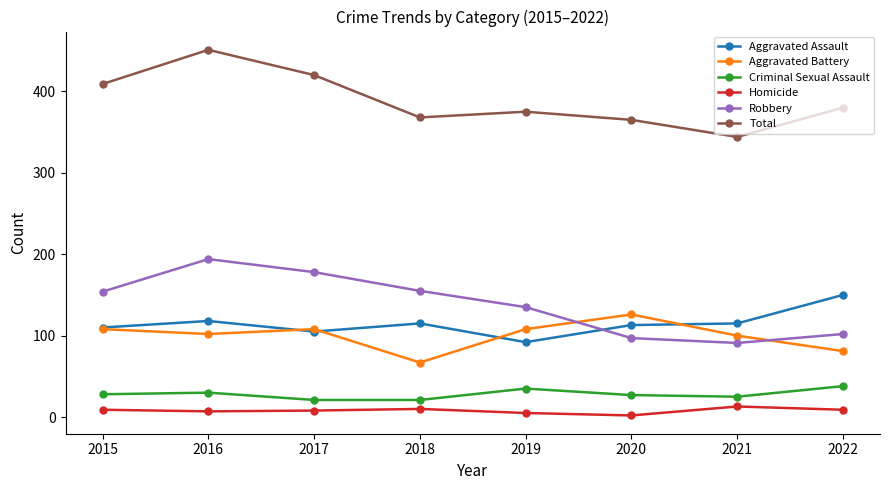

What is the lowest value of the Criminal Sexual Assault series?

21